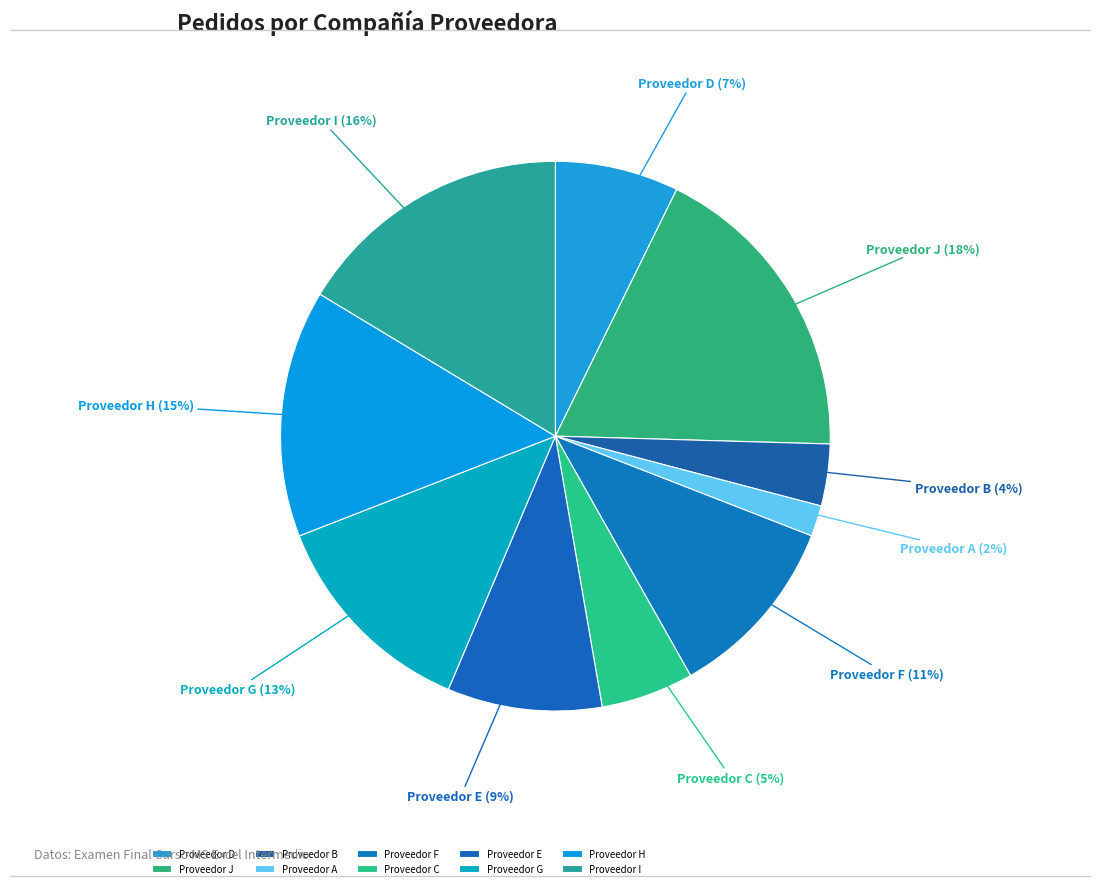

Count the number of slices in the pie.

10